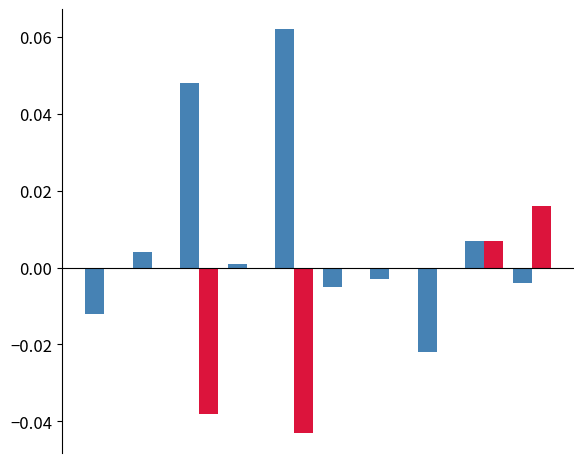

The value of series_blue at 5 is -0.0. True or false?

False